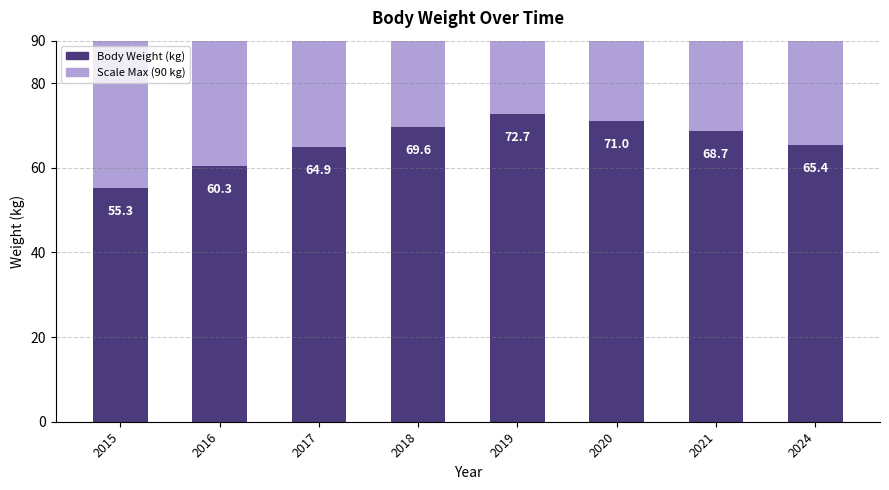

Reading right to left, transcribe all the data shown in this chart.

2024=65.4	2021=68.7	2020=71.0	2019=72.7	2018=69.6	2017=64.9	2016=60.3	2015=55.3